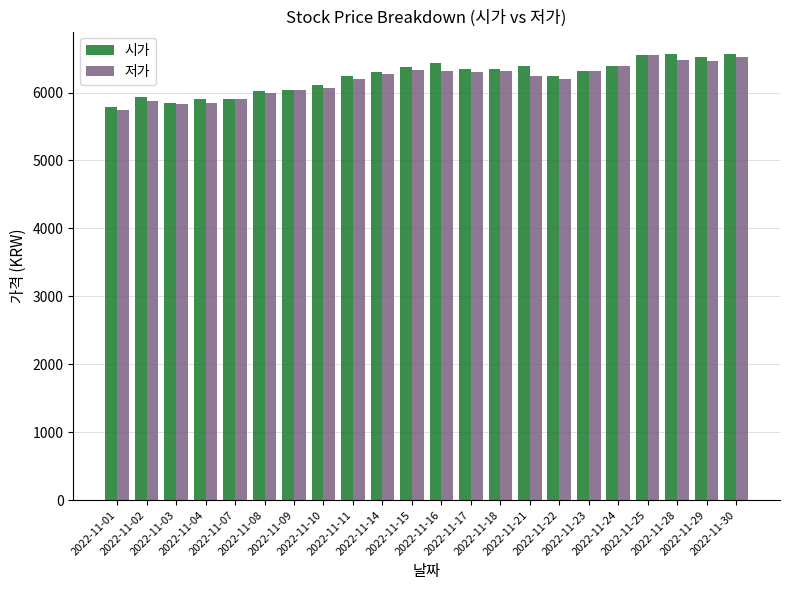

What is the difference between the second highest and minimum values in the 저가 series?

780